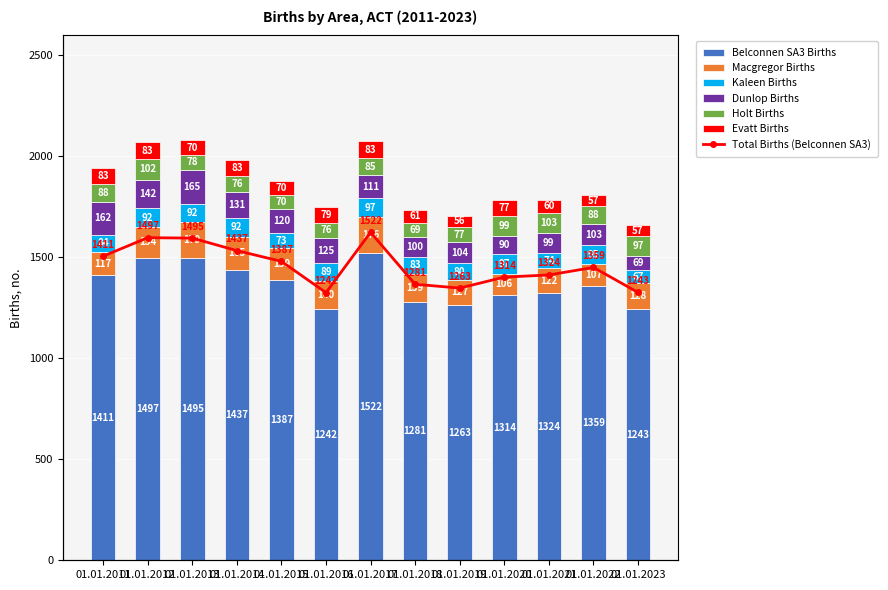

Reading left to right, transcribe all the data shown in this chart.

Belconnen SA3 Births: 1411	1497	1495	1437	1387	1242	1522	1281	1263	1314	1324	1359	1243
Macgregor Births: 117	154	179	165	159	140	176	139	127	106	122	107	128
Kaleen Births: 84	92	92	92	73	89	97	83	80	97	74	95	67
Dunlop Births: 162	142	165	131	120	125	111	100	104	90	99	103	69
Holt Births: 88	102	78	76	70	76	85	69	77	99	103	88	97
Evatt Births: 83	83	70	83	70	79	83	61	56	77	60	57	57